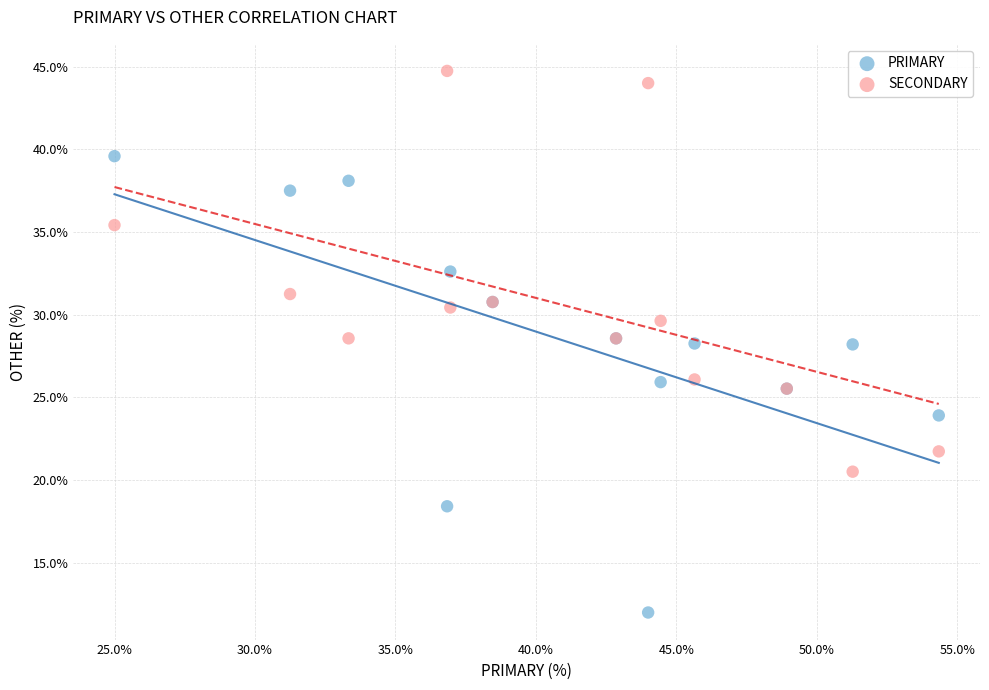

Which series contains the highest Y value?

SECONDARY